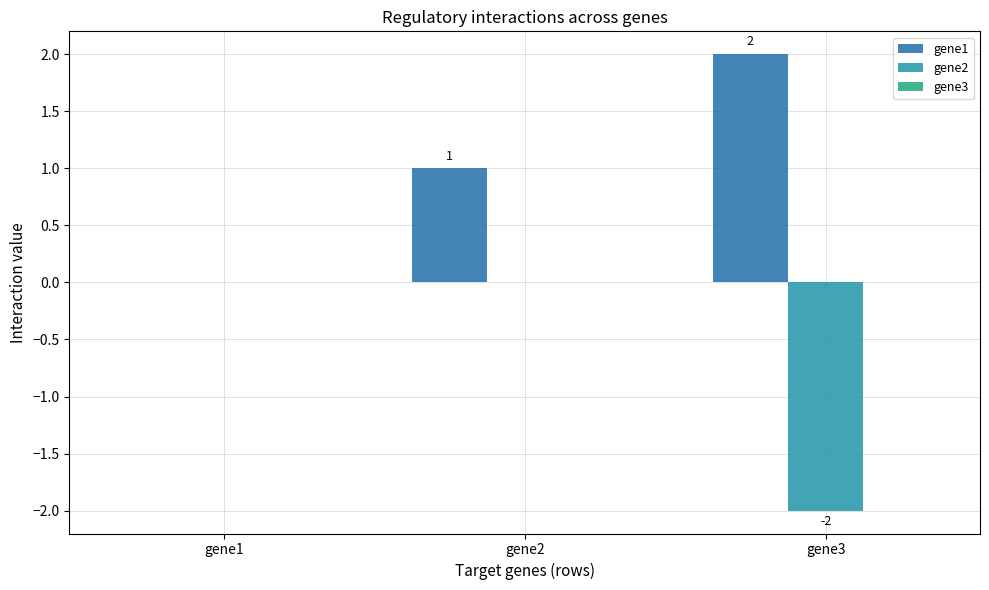

Between gene3 and gene1, which is larger?

gene3